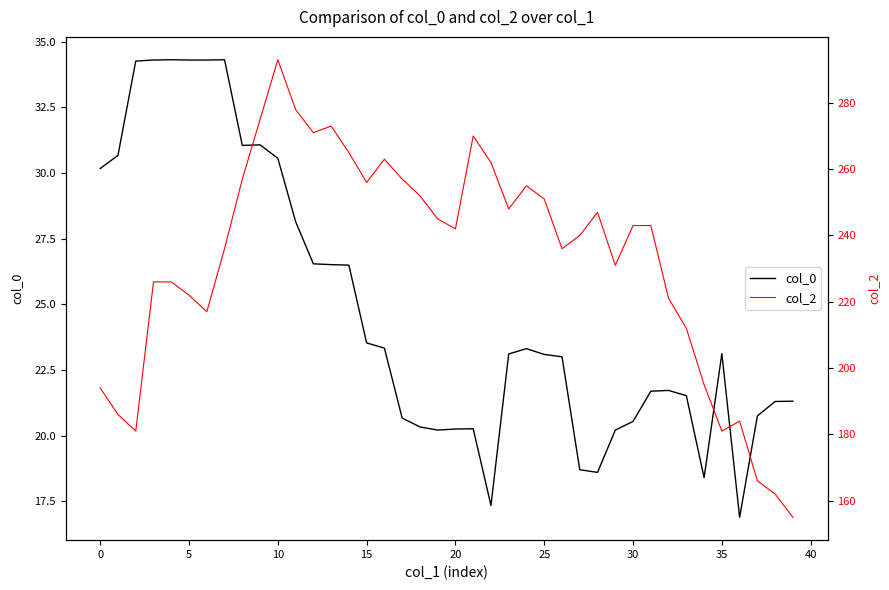

The col_0 series shows 18.1 at 0. True or false?

False